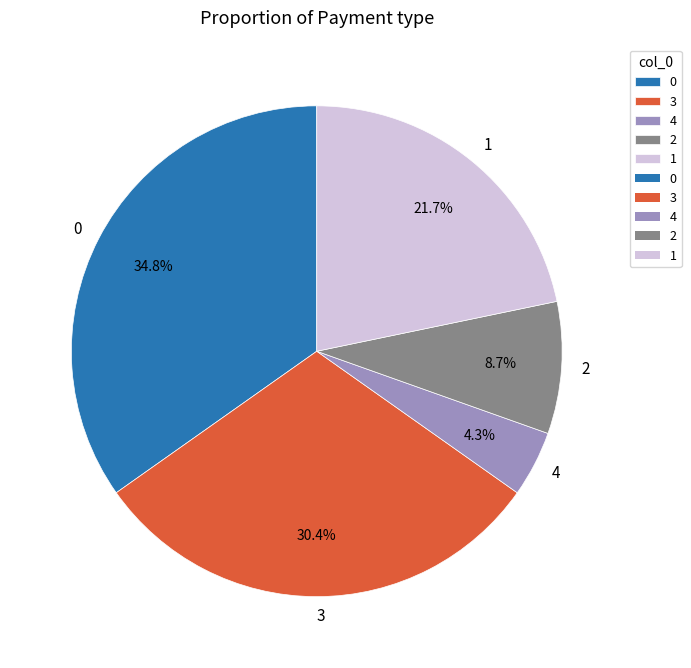

Which slice is the smallest?

4